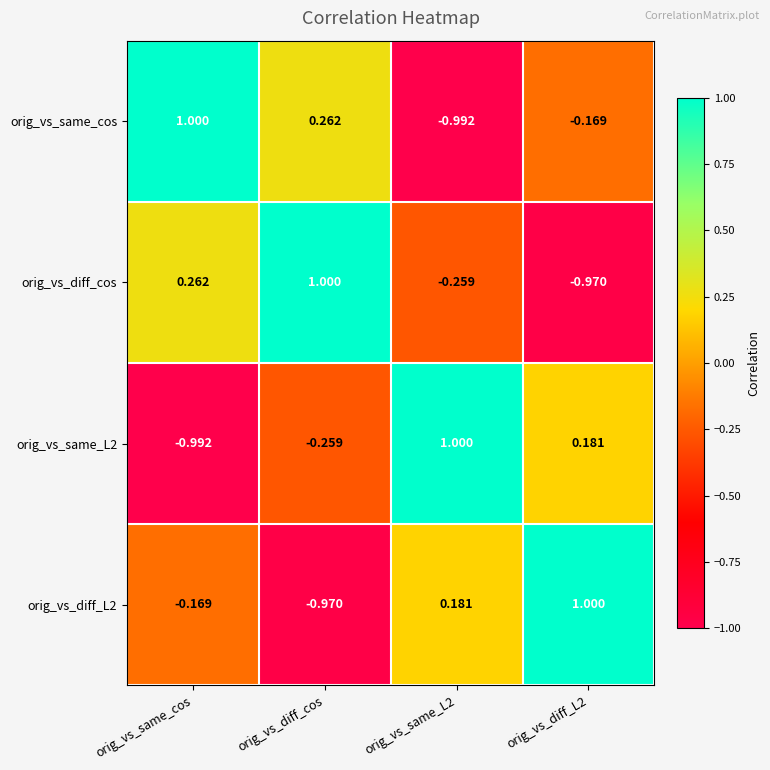

At which category is the sum across all series the highest?

orig_vs_same_cos